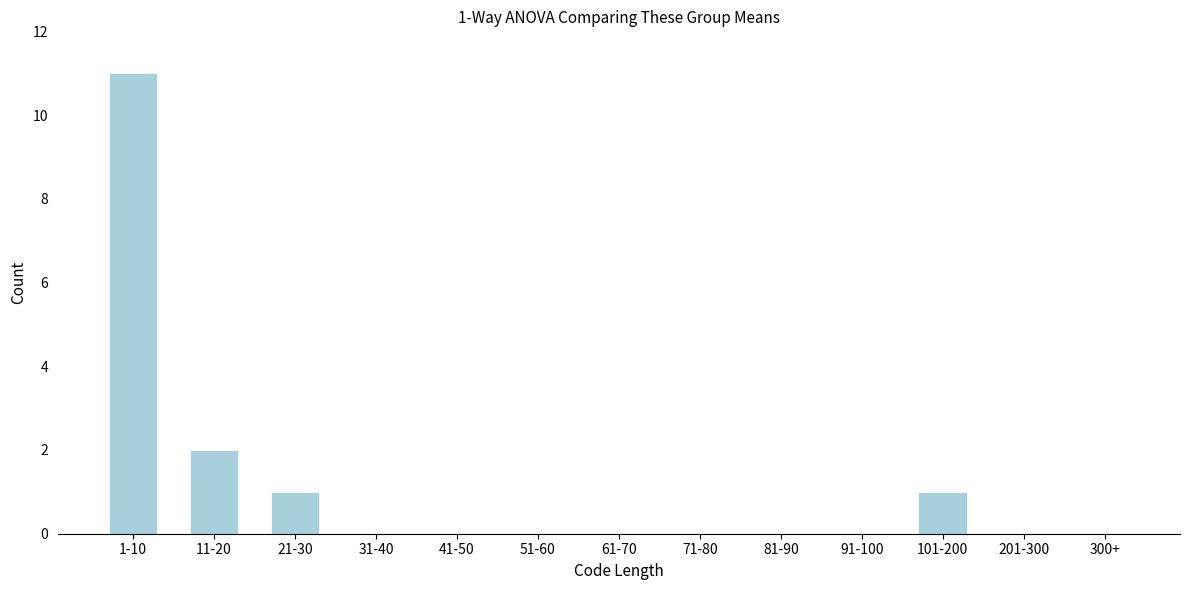

Reading left to right, what are all the values shown in this chart?

1-10=11	11-20=2	21-30=1	31-40=0	41-50=0	51-60=0	61-70=0	71-80=0	81-90=0	91-100=0	101-200=1	201-300=0	300+=0